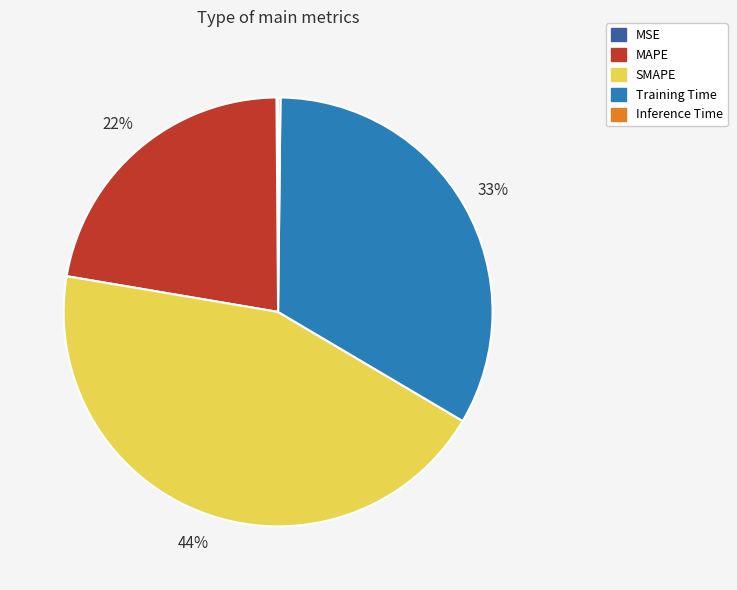

To the nearest percent, what portion does SMAPE represent?

44%